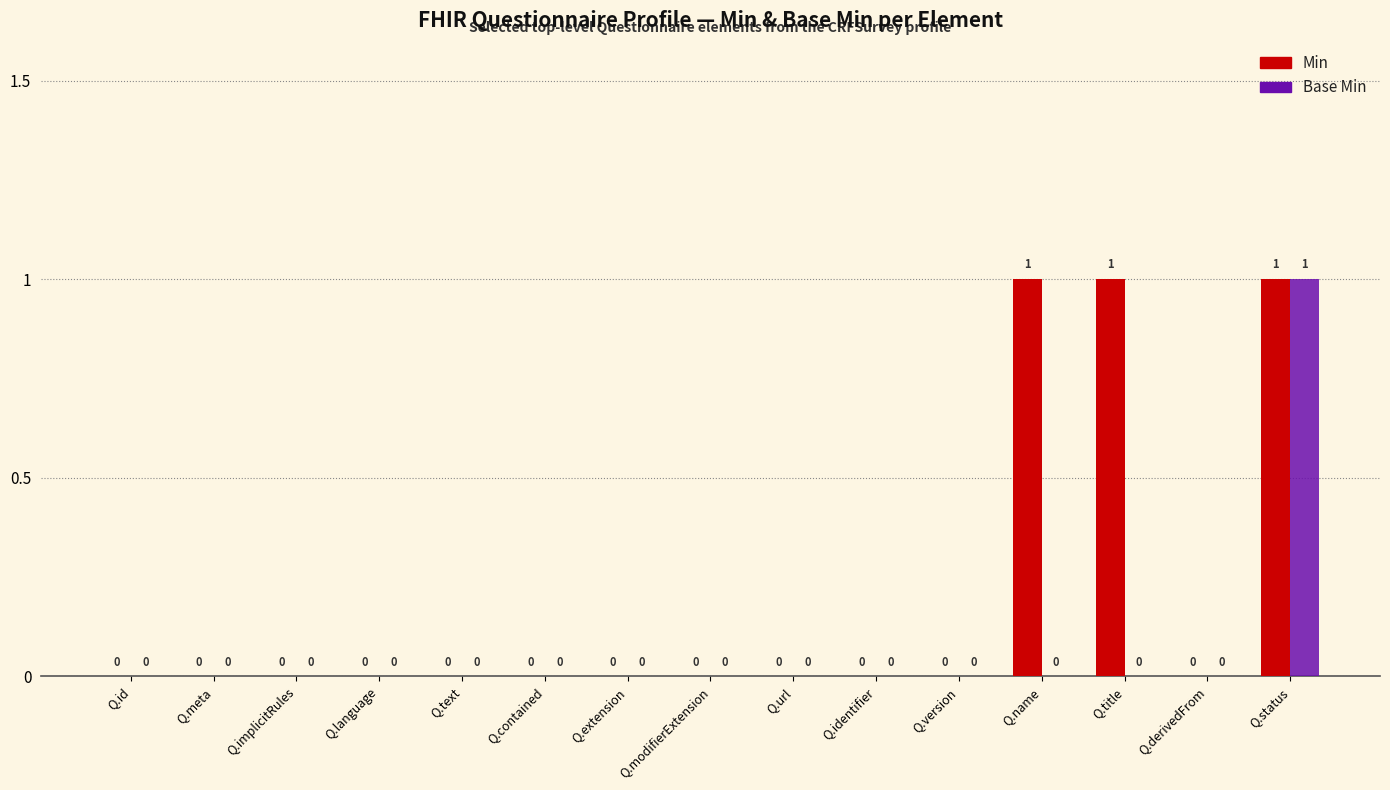

True or false: Min has a value of 0 at Q.implicitRules.

True